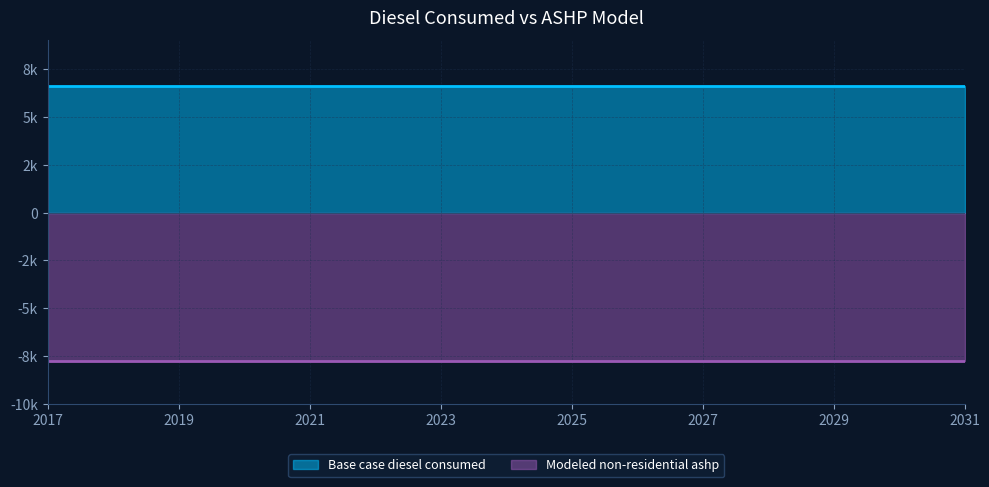

What is the value of the Modeled non-residential ashp point at the 1st from the left?

-7752.6